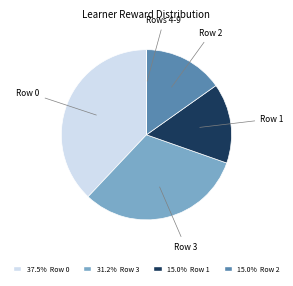

Is there a majority slice in this chart?

No